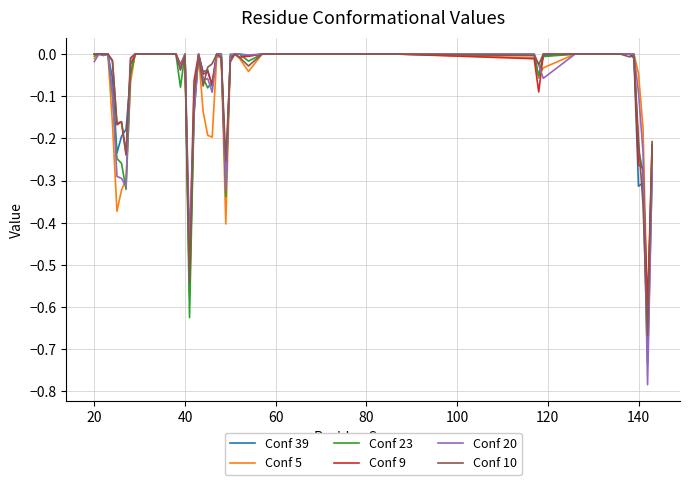

Which series has the widest spread of values?

Conf 20